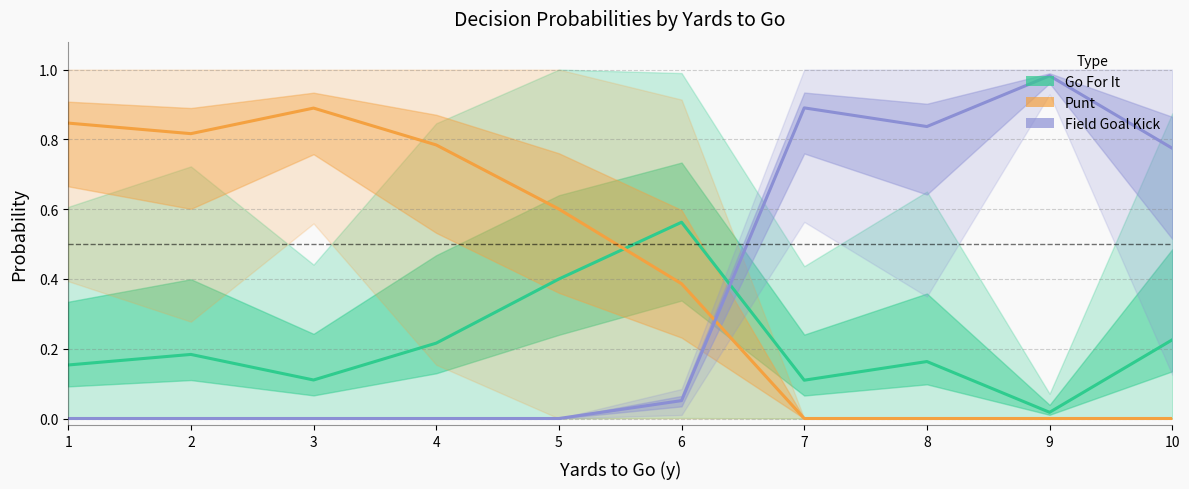

At which label does Punt reach its peak?

3